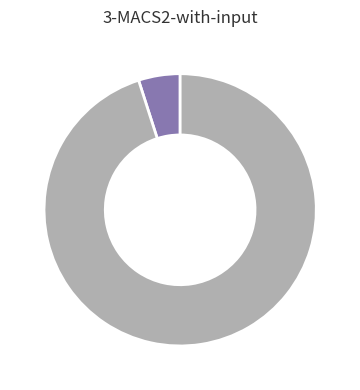

How many segments does this pie chart have?

2